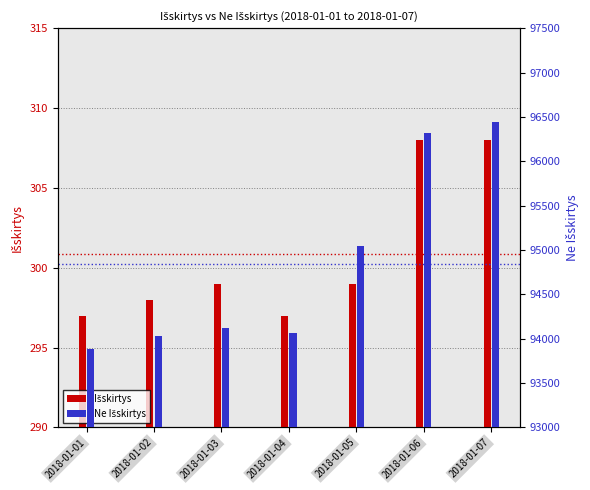

True or false: Ne Išskirtys has a value of 159475 at 2018-01-07.

False